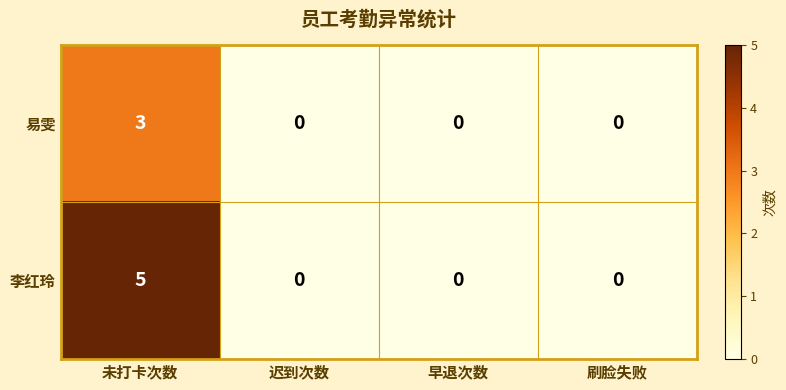

Rank the series by their maximum value, from lowest to highest.

易雯, 李红玲